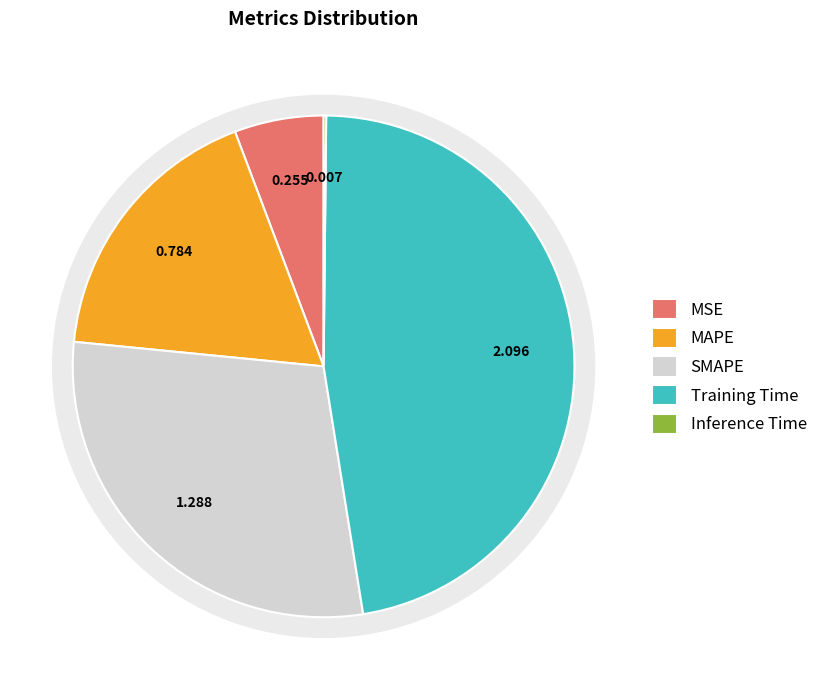

Is the sum of Inference Time and MSE greater than half?

No